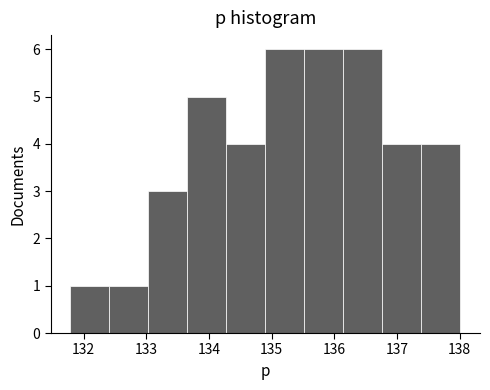

Reading left to right, list every bar in this chart as the range it spans on the x-axis followed by its height. Neither the bar edges nor the heights are printed on the chart, so give them approximately, as read against the axes.

131.8 to 132.4: 1
132.4 to 133.0: 1
133.0 to 133.7: 3
133.7 to 134.3: 5
134.3 to 134.9: 4
134.9 to 135.5: 6
135.5 to 136.1: 6
136.1 to 136.8: 6
136.8 to 137.4: 4
137.4 to 138.0: 4